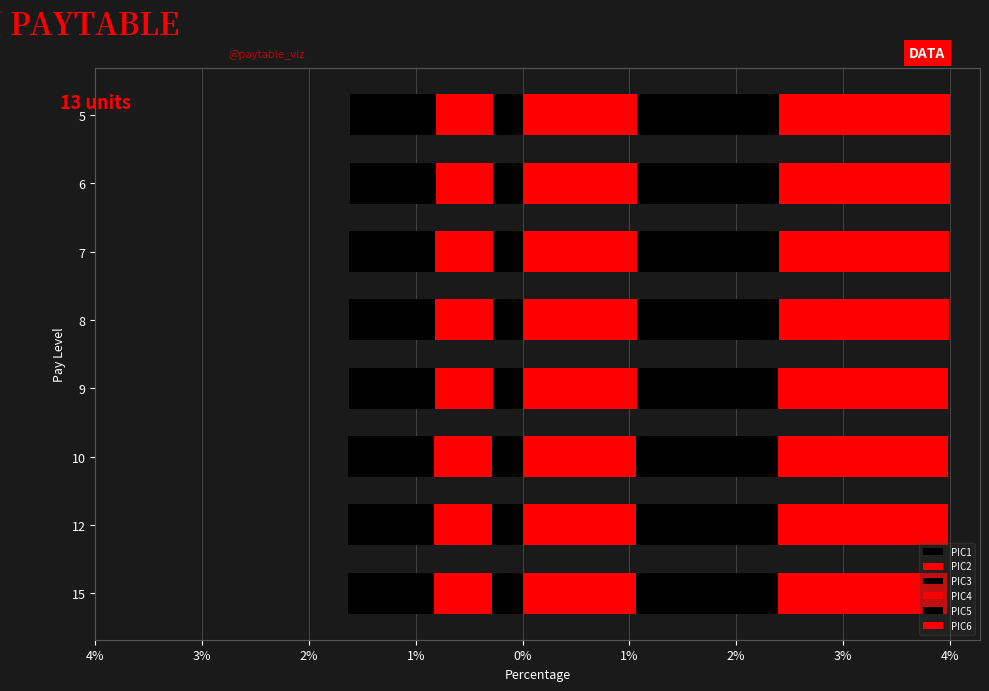

Which series has the widest spread of values?

PIC6